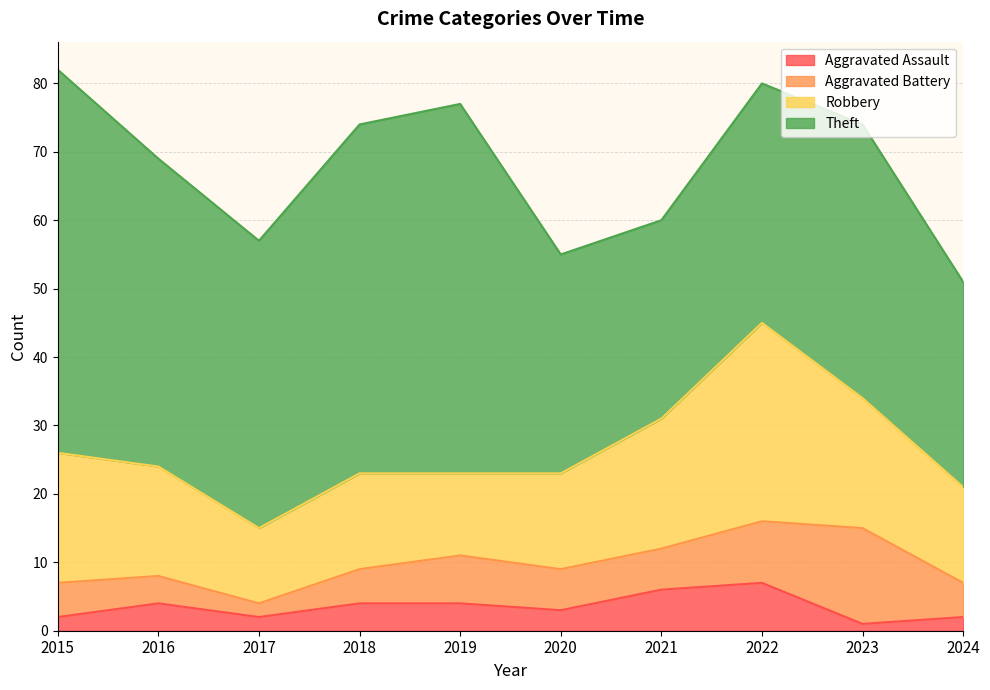

At which category does the chart reach its peak across all series?

2015